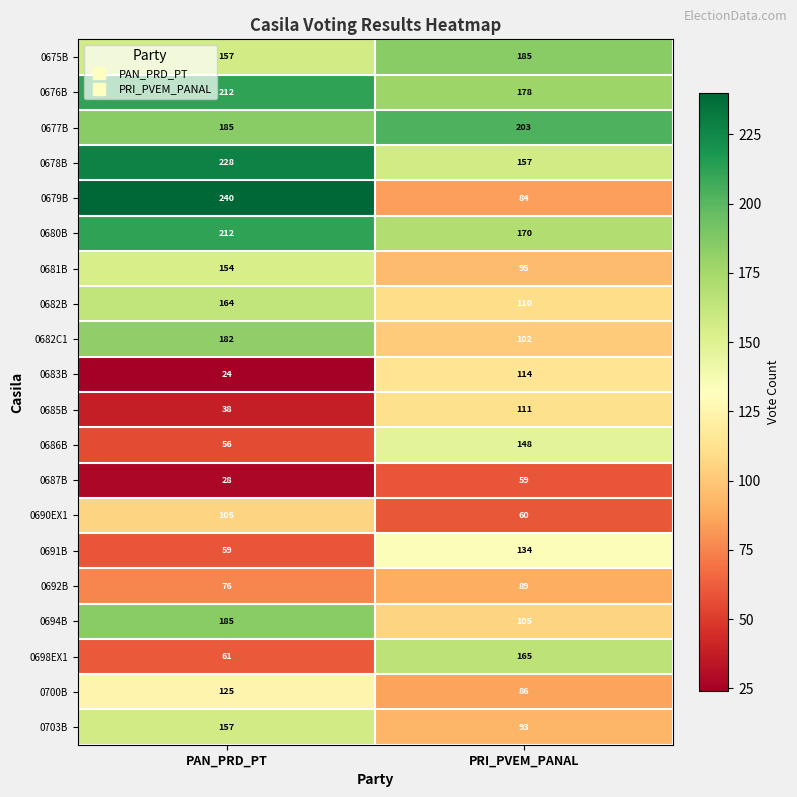

Read the 0683B value at PAN_PRD_PT, to the nearest 5.

25